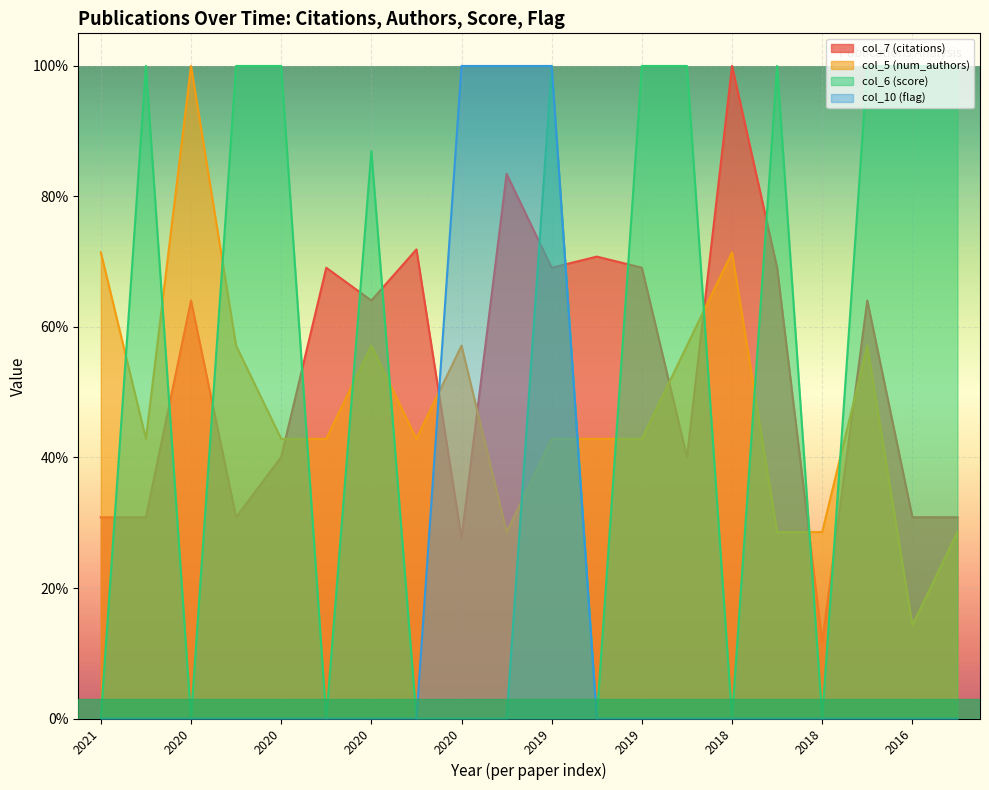

What is the difference between the maximum and second lowest values in the col_10 (flag) series?

1.0